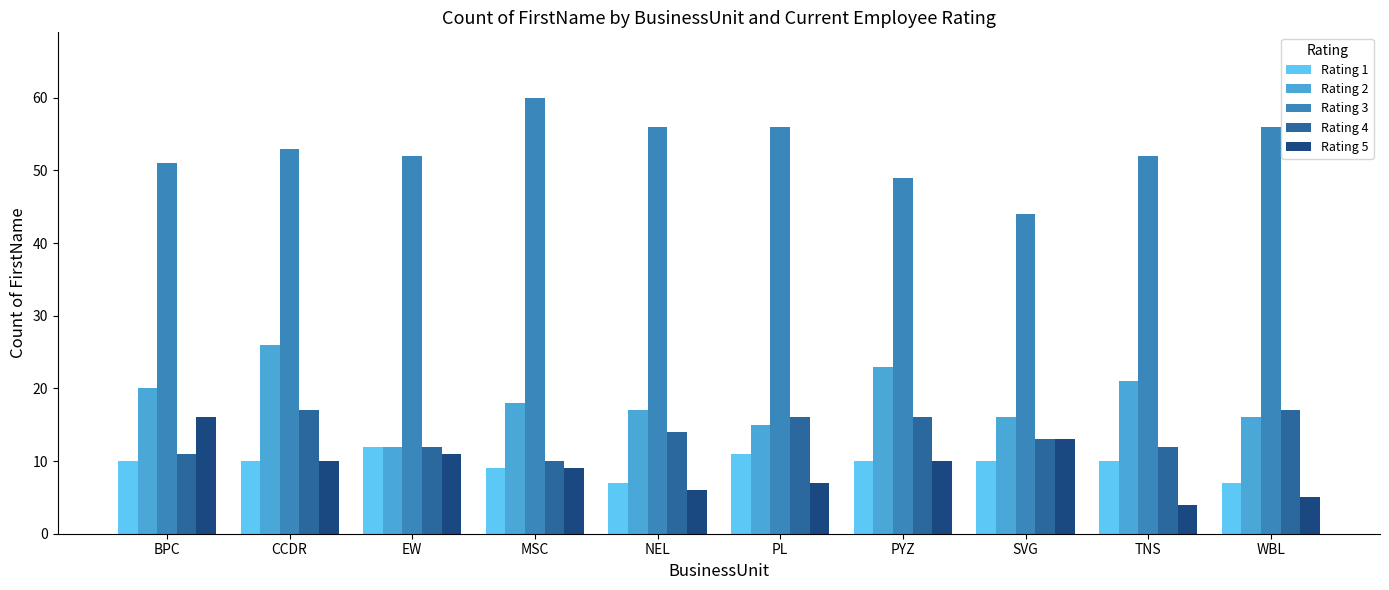

Is it true that Rating 5 equals 28 at BPC?

False